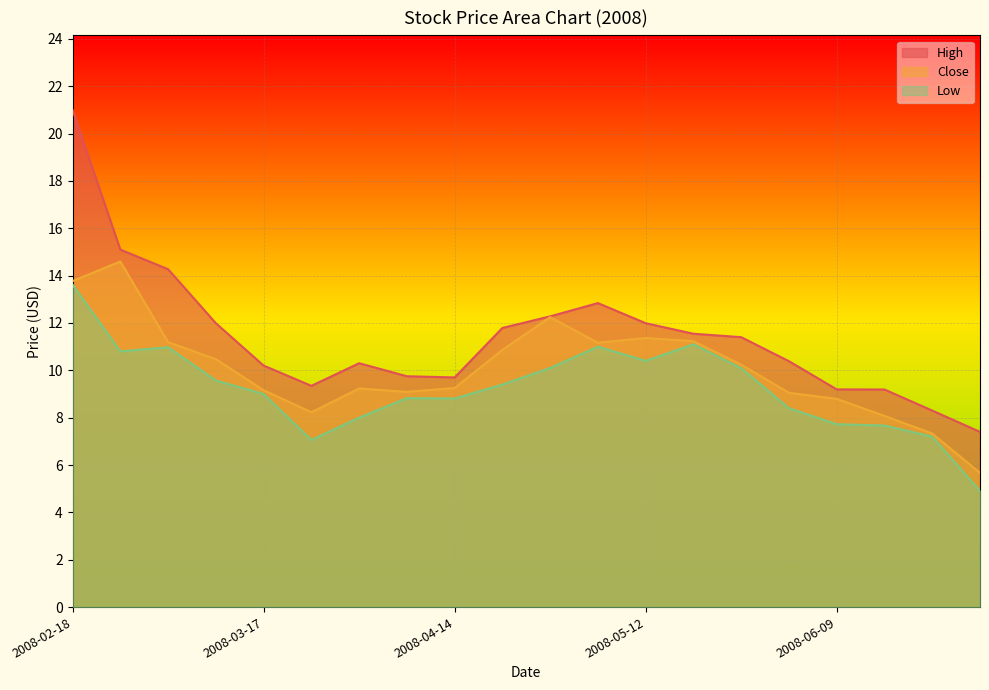

True or false: High and Low intersect in this chart.

False